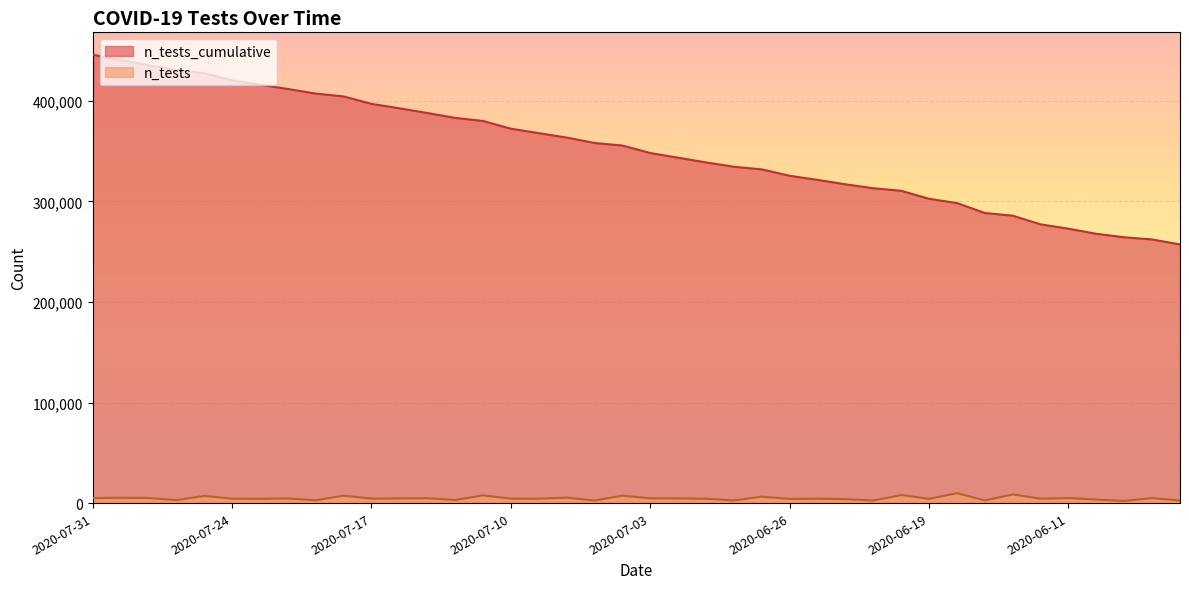

True or false: n_tests_cumulative and n_tests intersect in this chart.

False